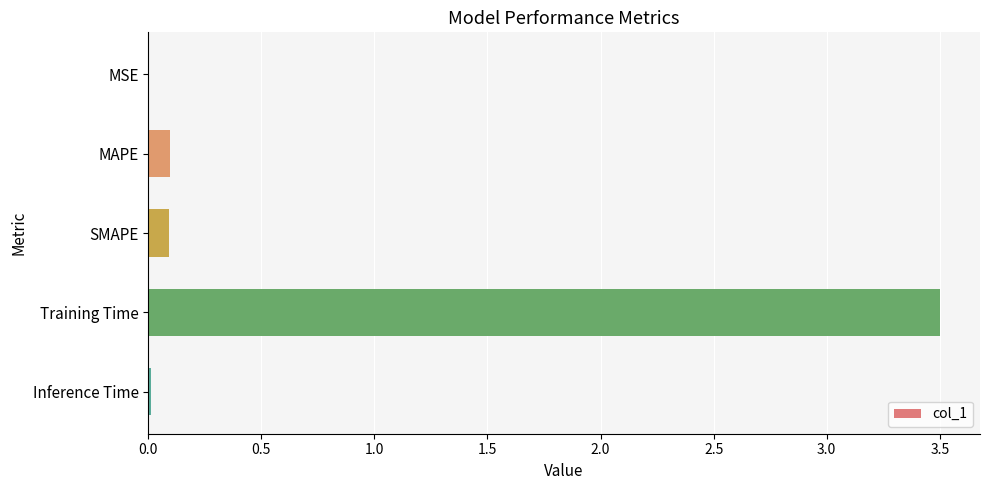

What is the sum of all values?

3.7